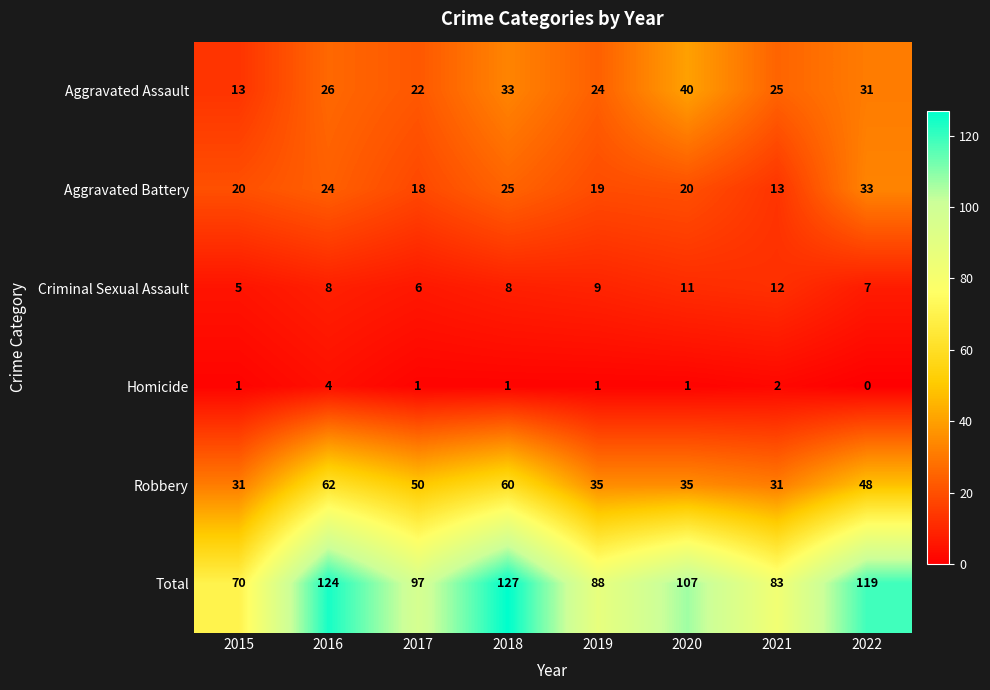

What is the difference between the maximum and minimum values in the Aggravated Assault series?

27